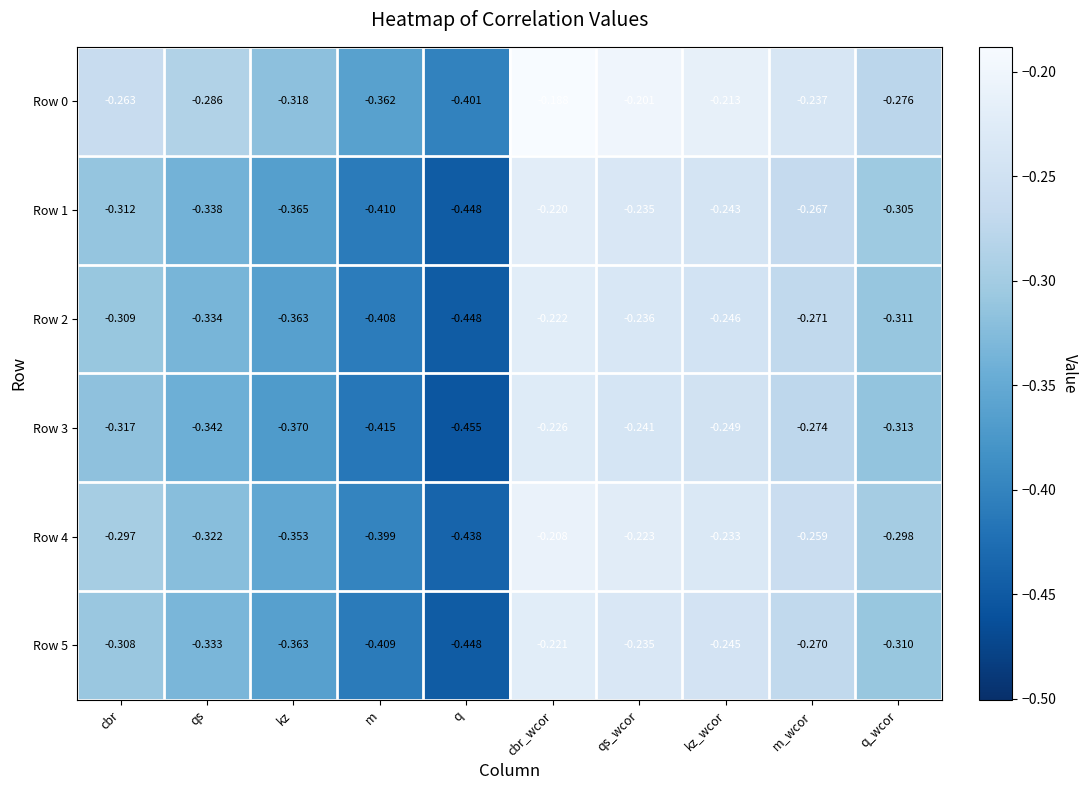

What is the difference between the highest and lowest values at m?

0.1